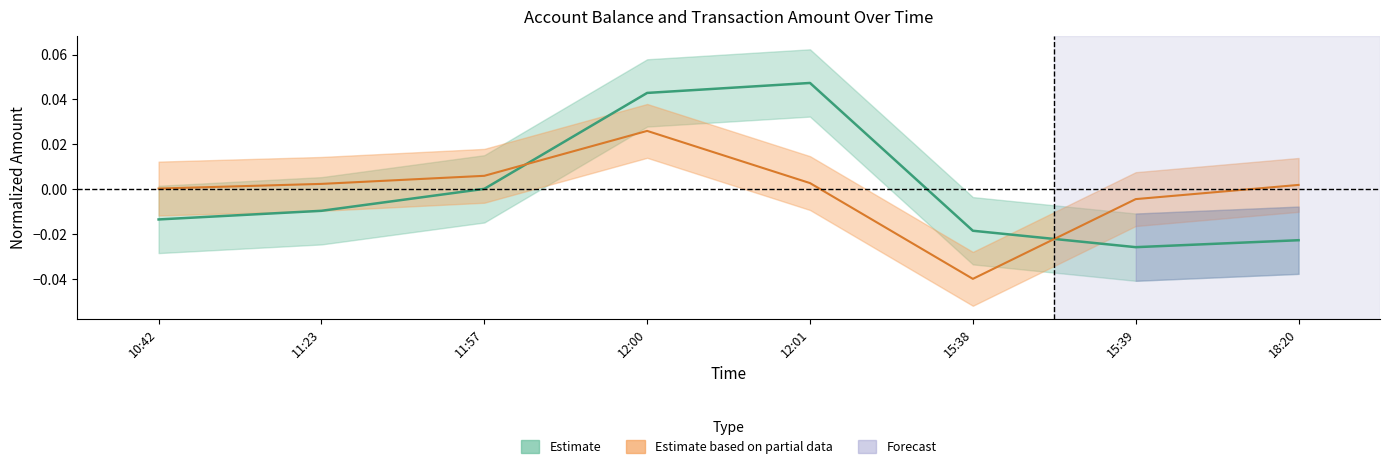

What position from the left is 18:20?

8